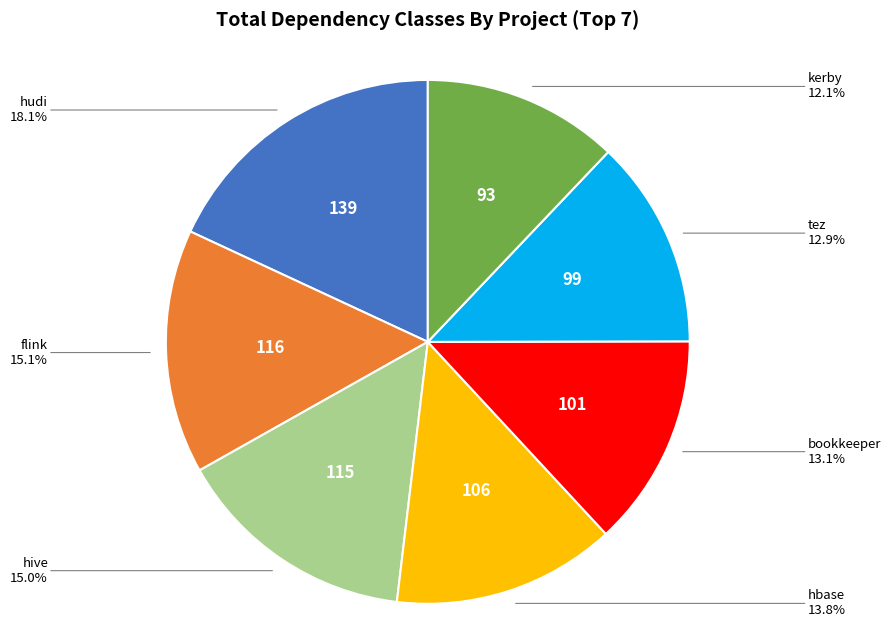

Is there any slice that represents more than half of the pie?

No